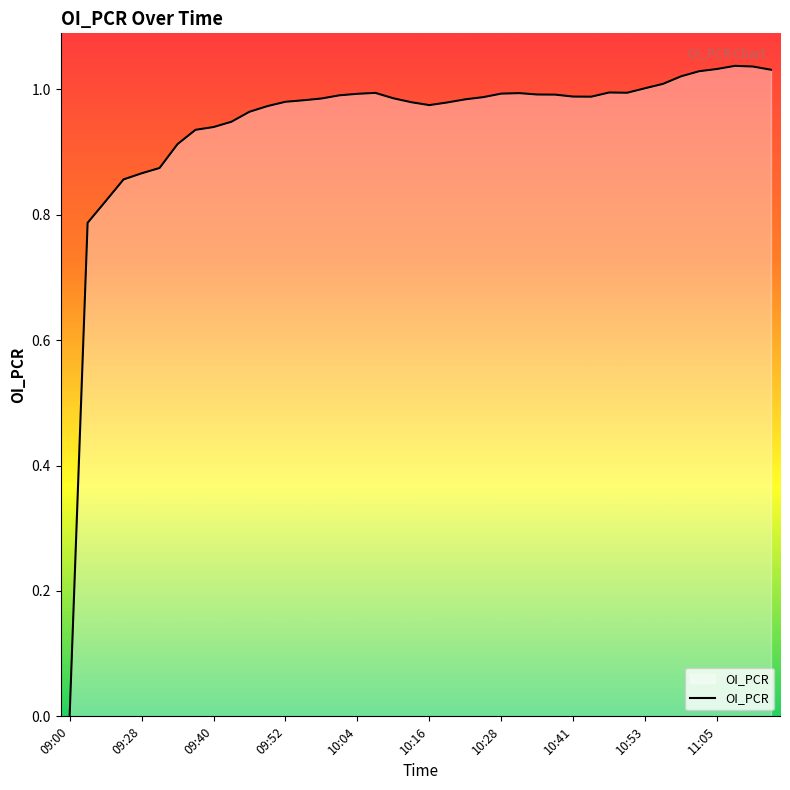

Does the chart display data point markers on the line(s)?

No